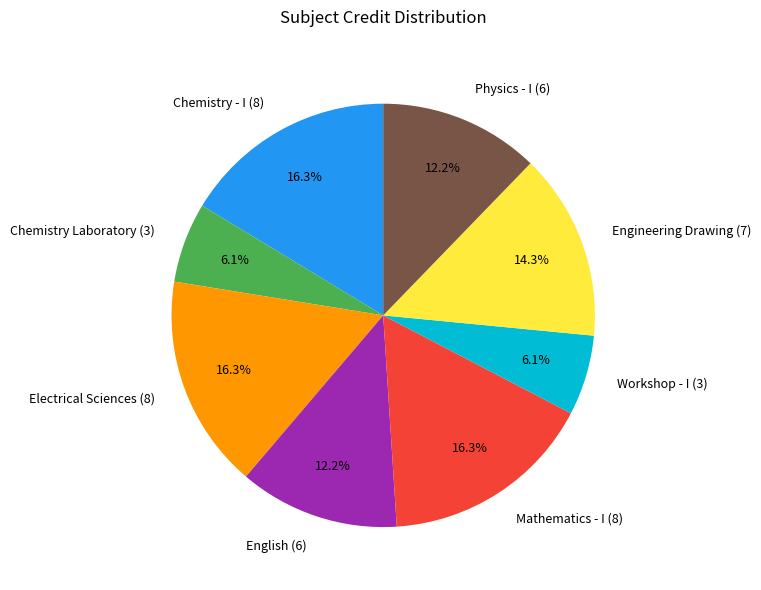

What percentage is NOT represented by Workshop - I (3)?

93.9%